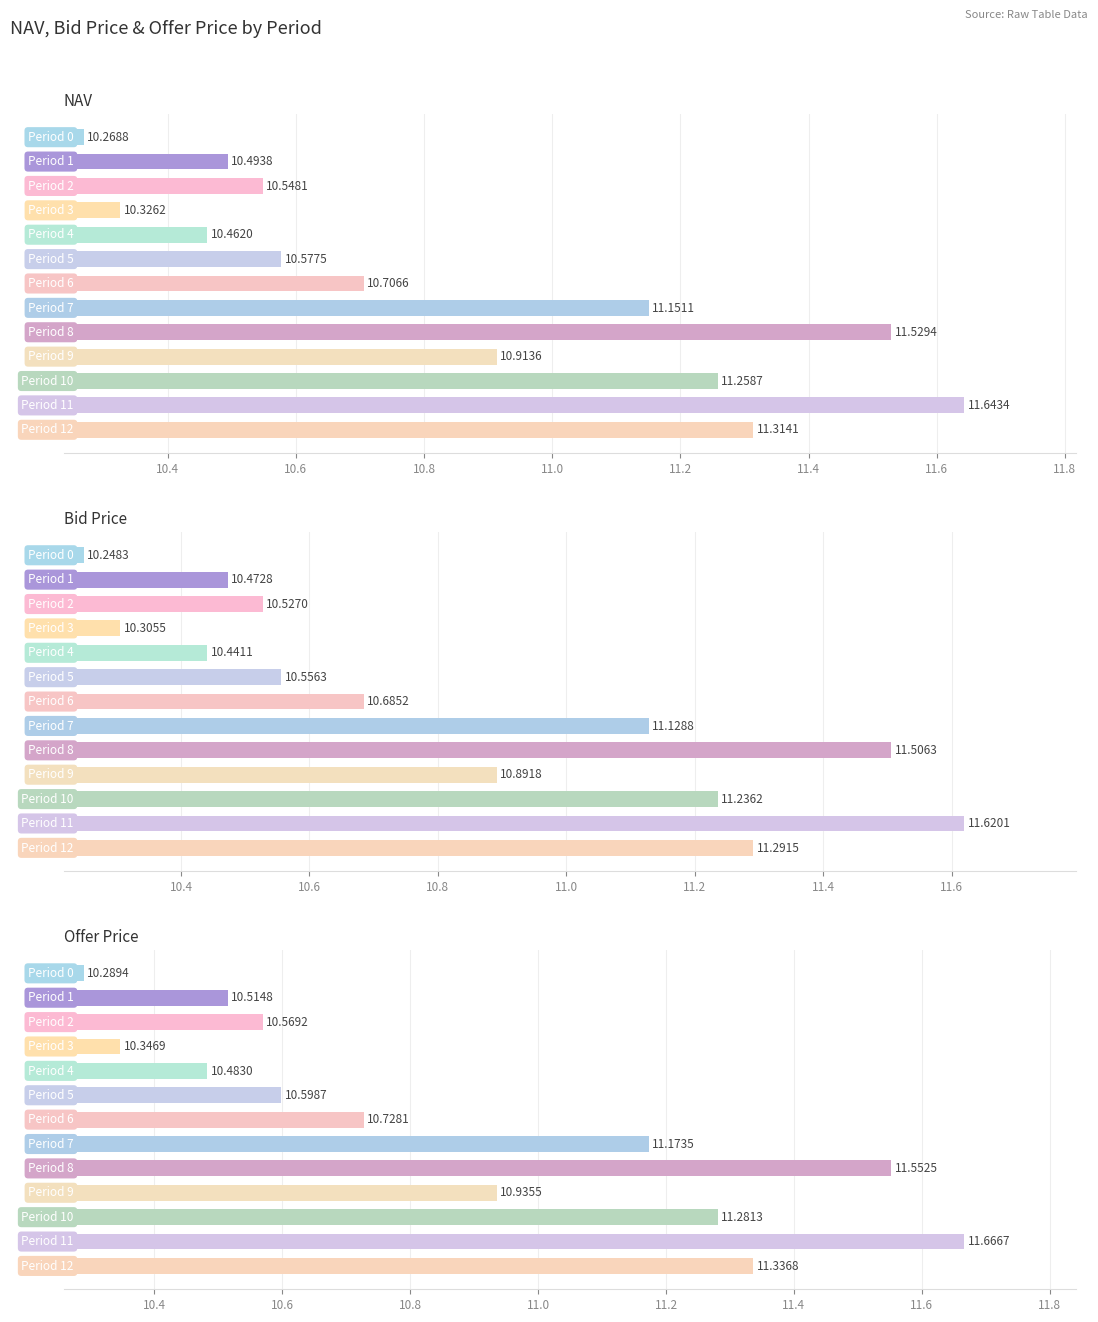

Reading right to left, transcribe all the data shown in this chart.

NAV: 11.3	11.6	11.3	10.9	11.5	11.2	10.7	10.6	10.5	10.3	10.5	10.5	10.3
Bid Price: 11.3	11.6	11.2	10.9	11.5	11.1	10.7	10.6	10.4	10.3	10.5	10.5	10.2
Offer Price: 11.3	11.7	11.3	10.9	11.6	11.2	10.7	10.6	10.5	10.3	10.6	10.5	10.3